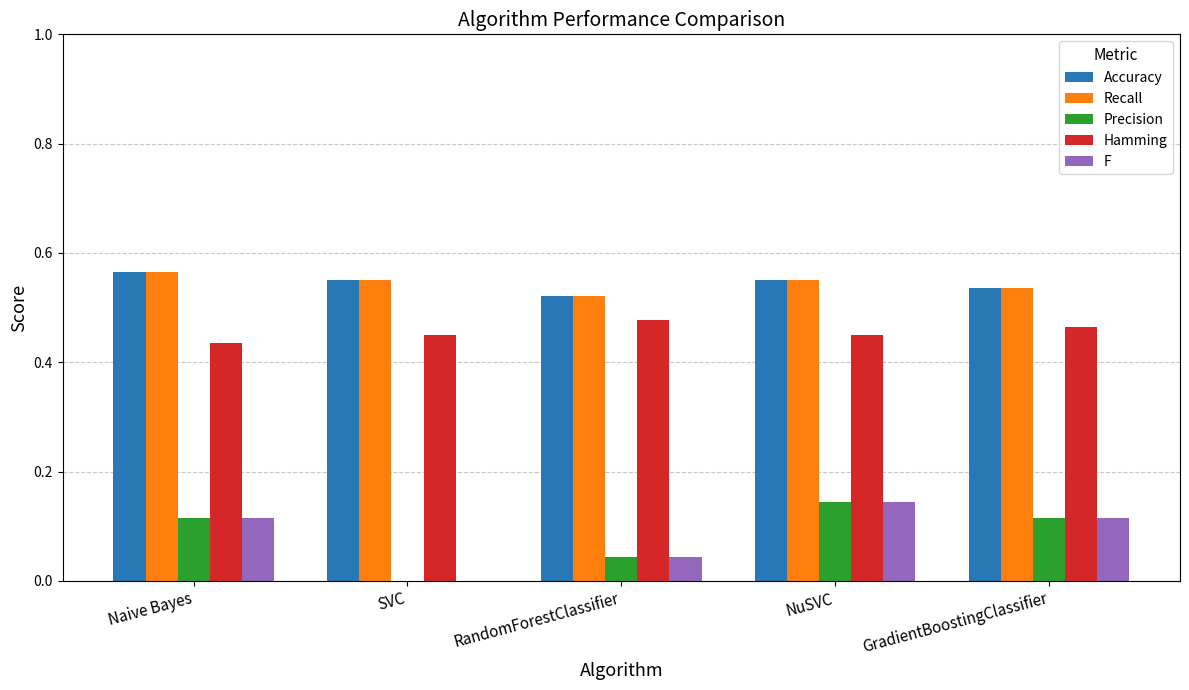

Is the value of Accuracy at SVC greater than the value of F at NuSVC?

Yes